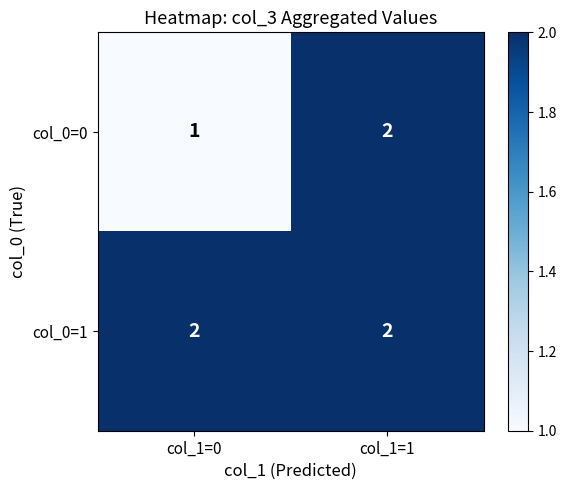

Is it true that col_0=1 equals 1 at col_1=1?

False